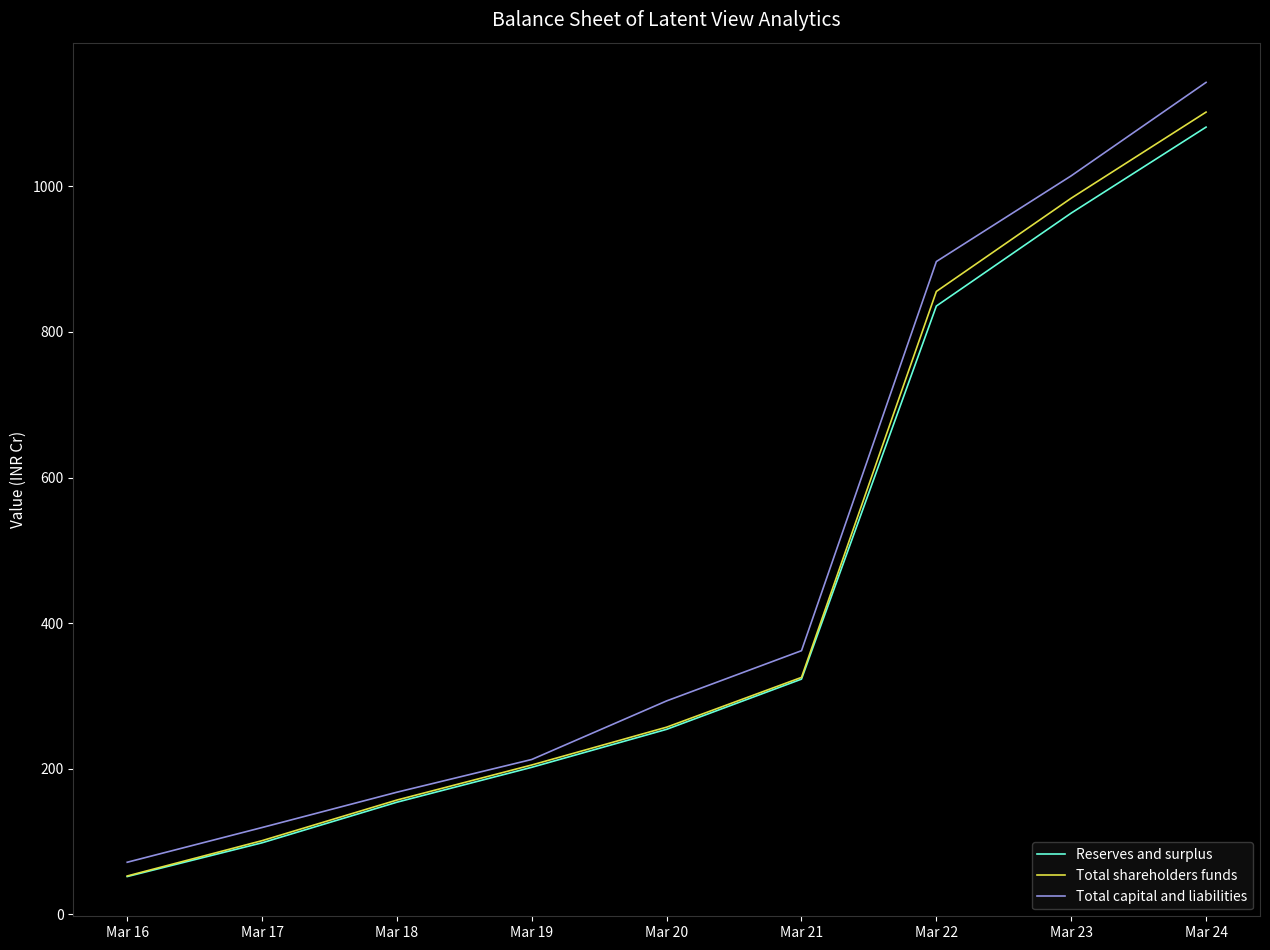

Which category has the highest value in the Reserves and surplus series?

Mar 24